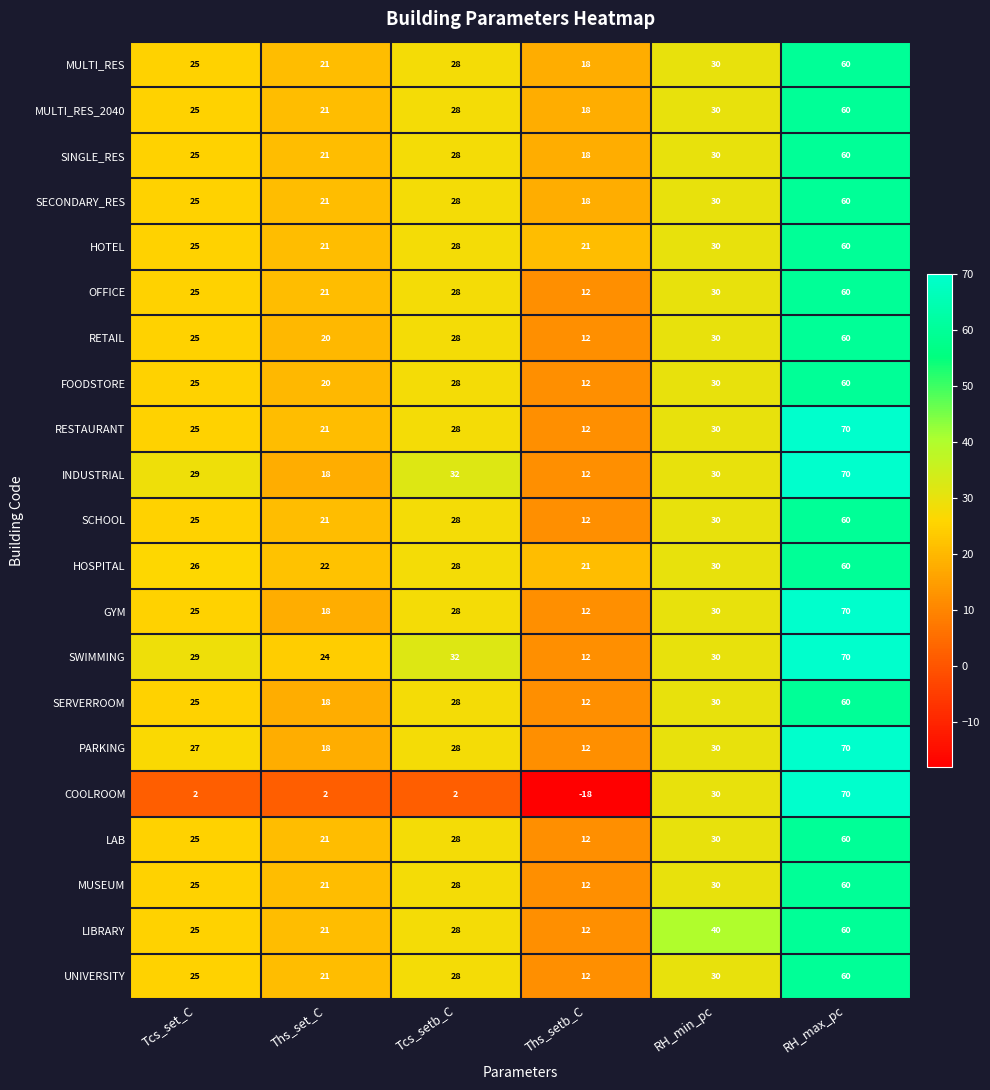

Which series has the widest spread of values?

COOLROOM